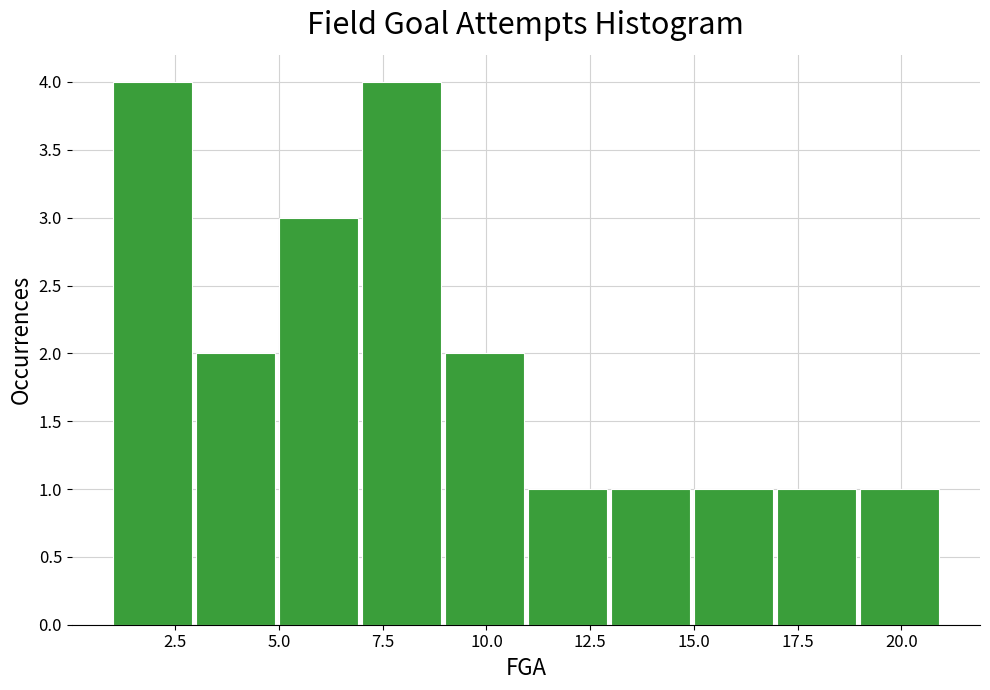

Reading left to right, transcribe this chart: for each bar, give the range it covers on the x-axis and its height. The values are not printed on the chart, so give them approximately, as read against the axis.

1 to 3: 4
3 to 5: 2
5 to 7: 3
7 to 9: 4
9 to 11: 2
11 to 13: 1
13 to 15: 1
15 to 17: 1
17 to 19: 1
19 to 21: 1